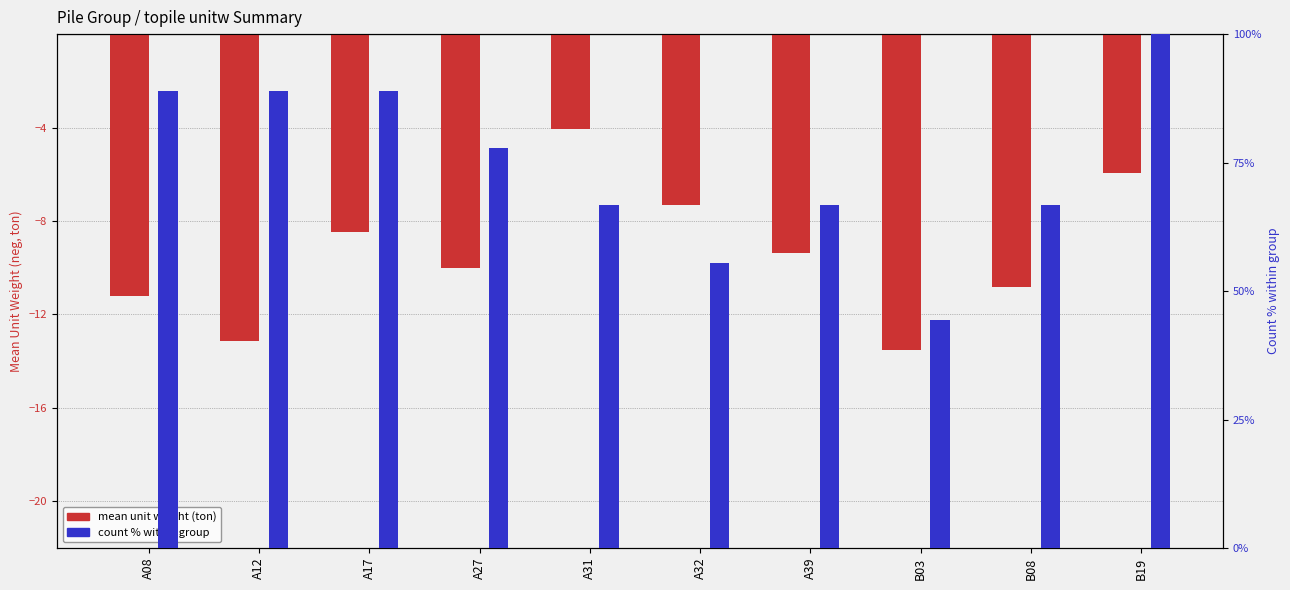

Reading right to left, what are all the values shown in this chart?

mean unit weight (ton): -5.9	-10.8	-13.5	-9.4	-7.3	-4.1	-10.0	-8.5	-13.1	-11.2
percentile count within group: 100.0	66.7	44.4	66.7	55.6	66.7	77.8	88.9	88.9	88.9